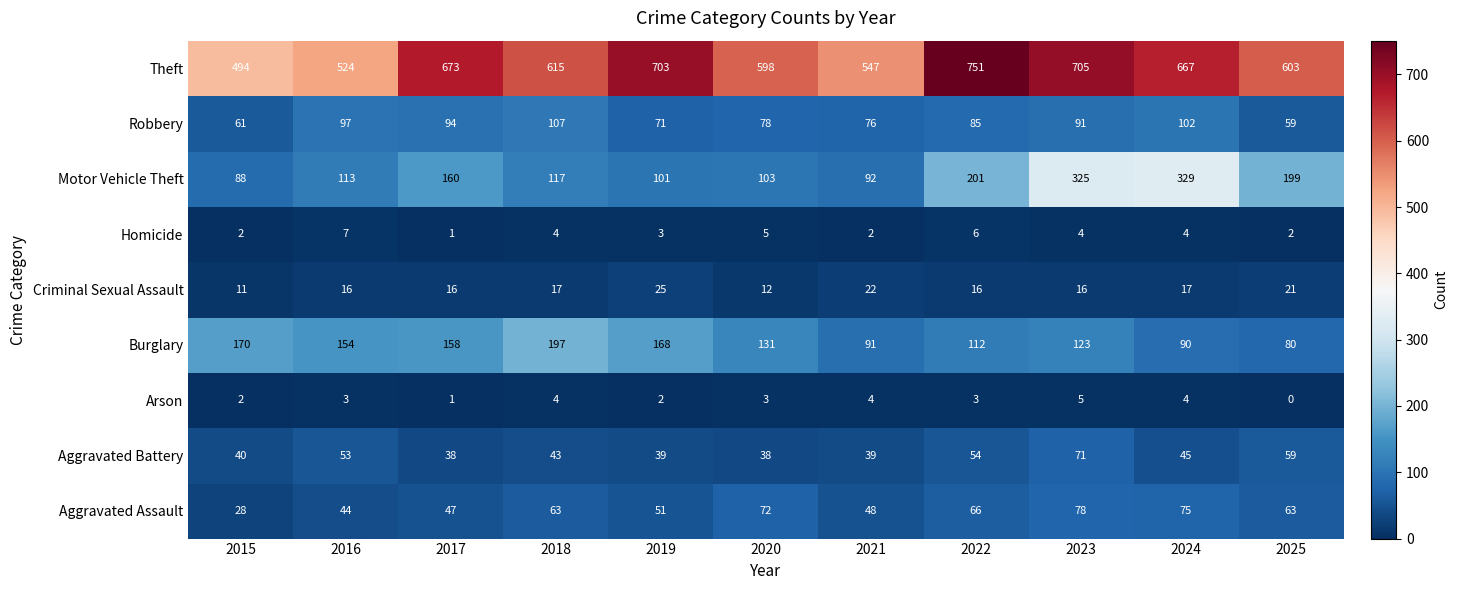

Which series has the largest total across all categories?

Theft